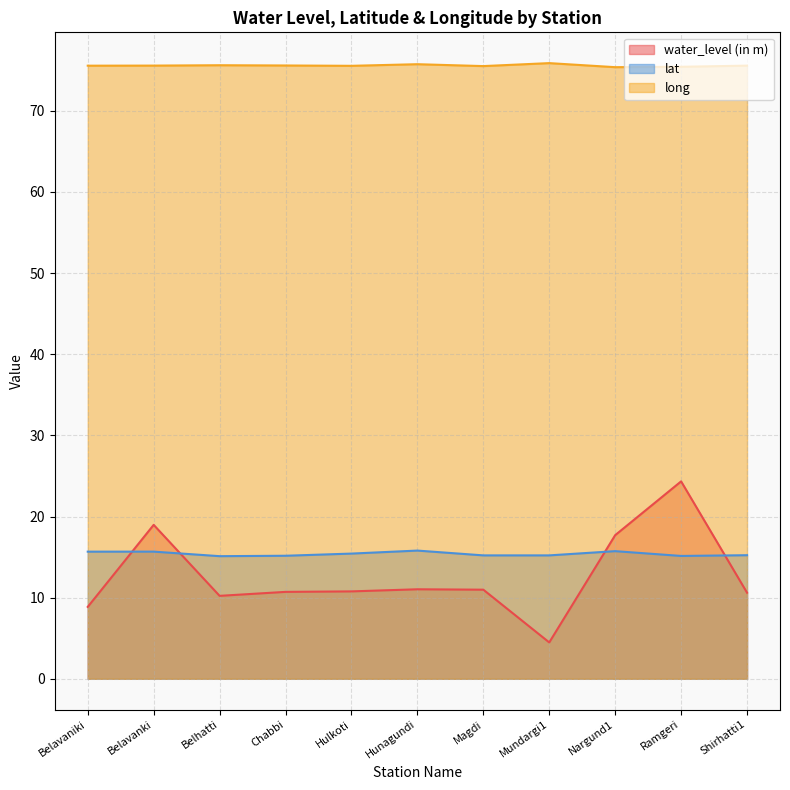

What is the sum of the long values at Shirhatti1 and Hunagundi?

151.3